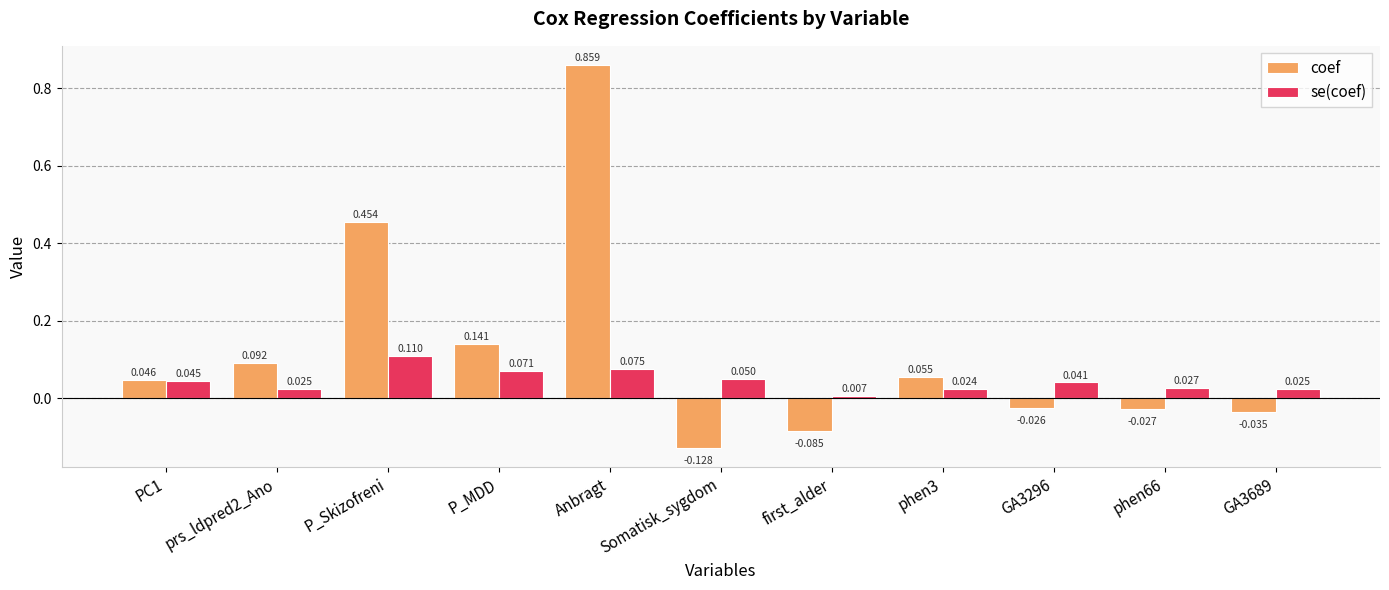

Rank the series by their maximum value, from highest to lowest.

coef, se(coef)